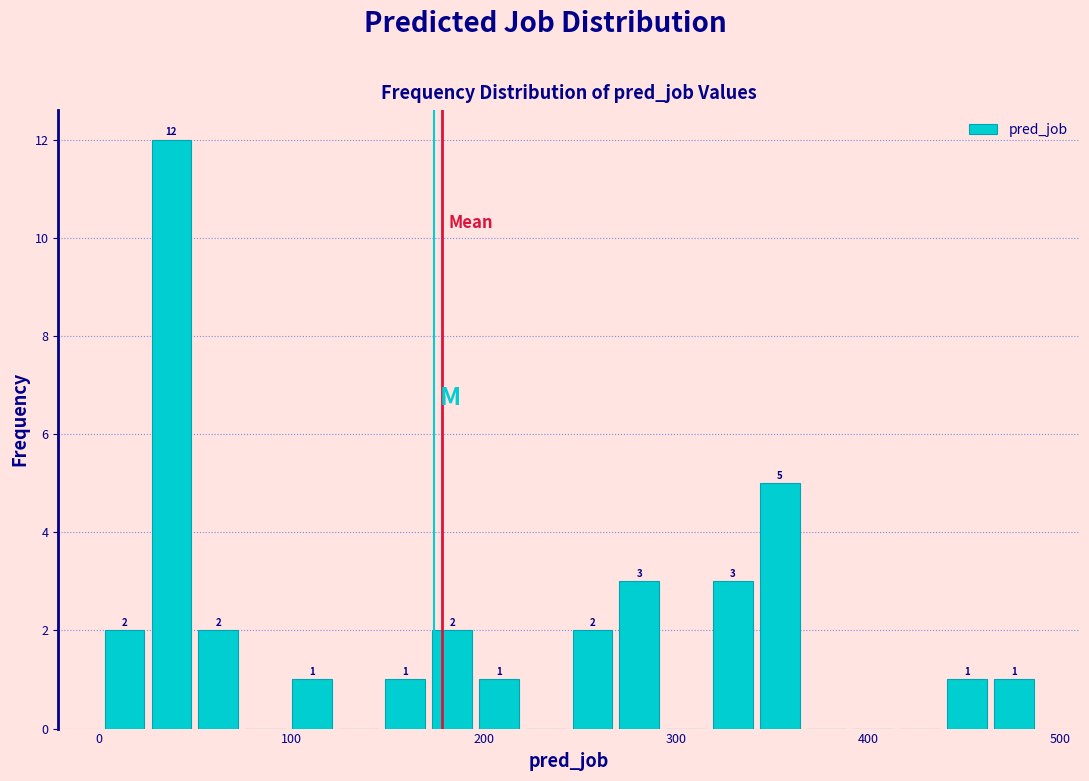

Around what value on the x-axis is the tallest bar? Give the approximate position of its centre, as read against the axis.

40